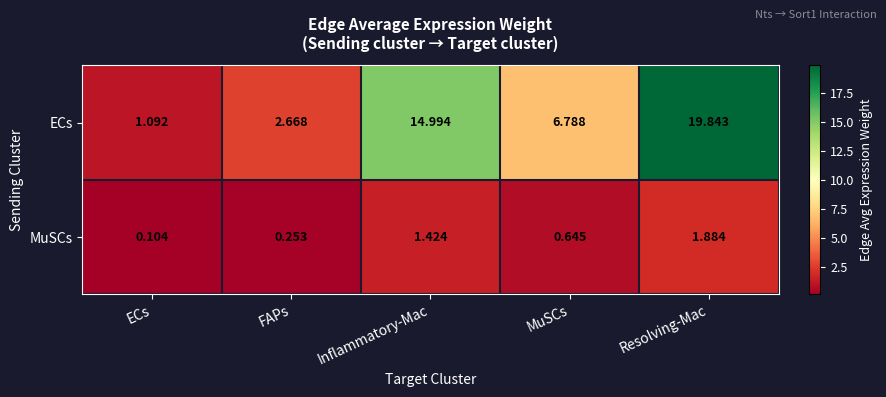

What is the total value across all series at FAPs?

2.9